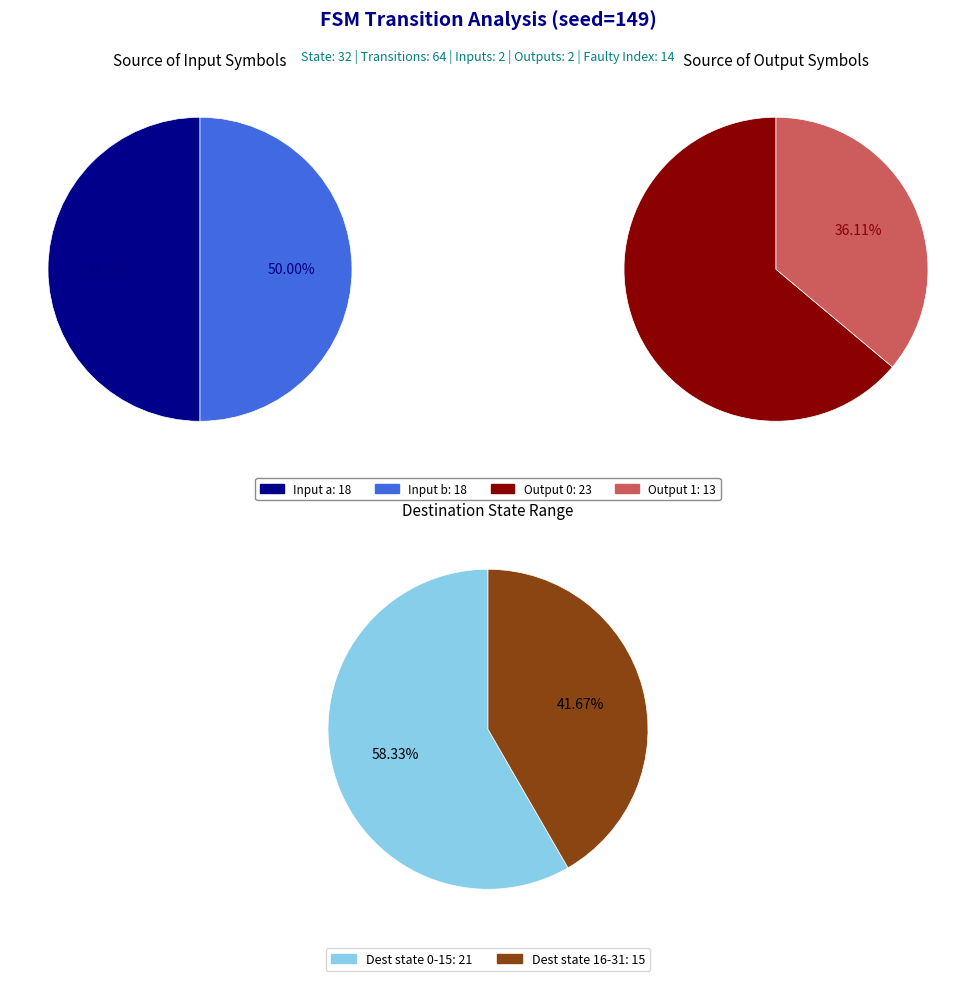

Do output_symbol=1, input=a and output_symbol=1, input=b together represent more than half of the pie?

No